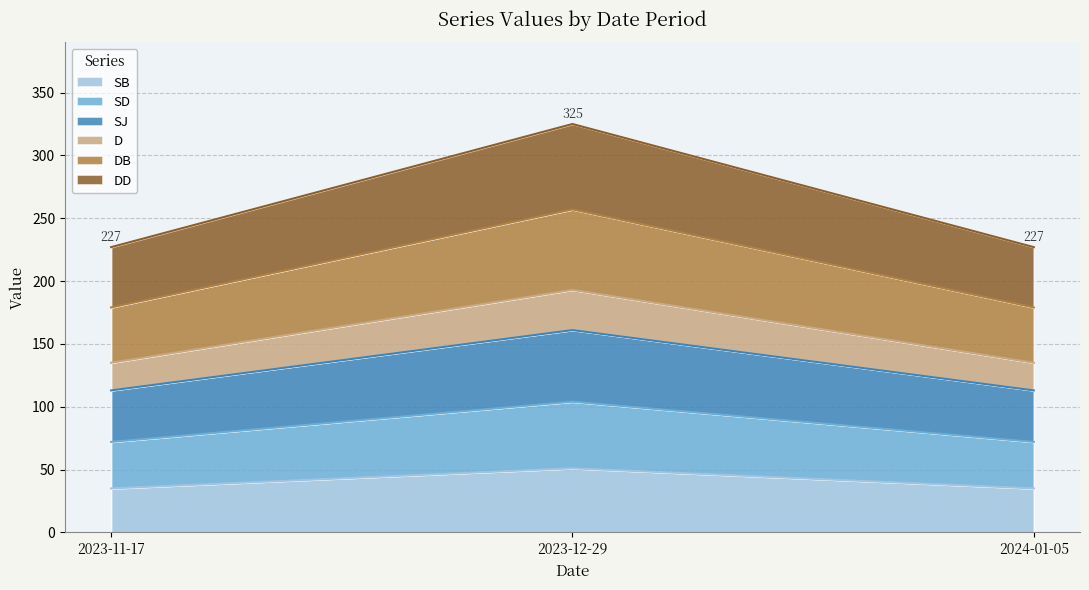

What is the lowest value of the SB series?

35